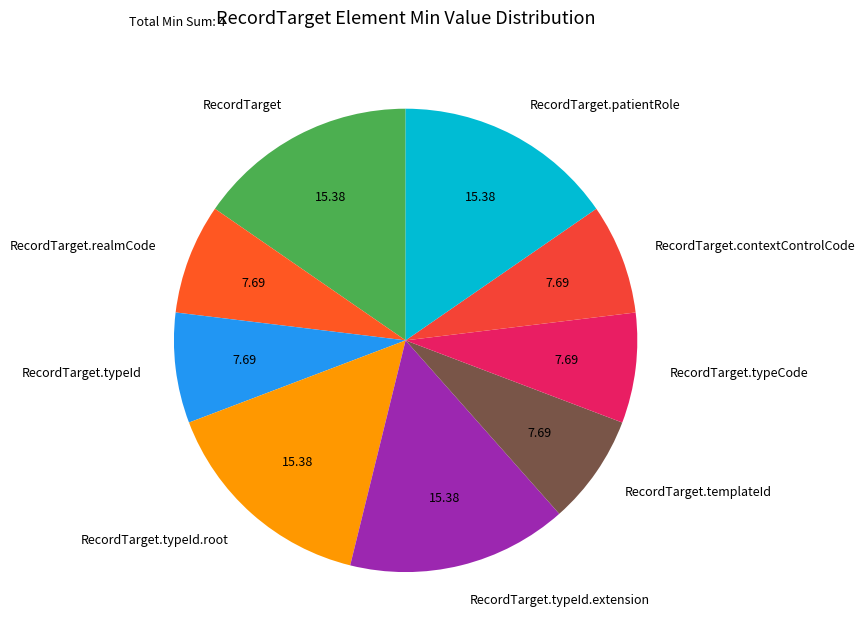

Do RecordTarget.typeId and RecordTarget.typeId.extension together represent more than half of the pie?

No